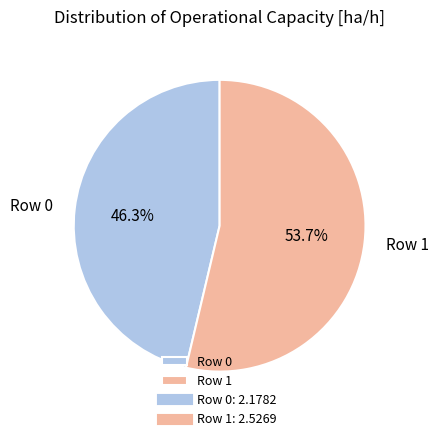

The Row 1 slice represents 54% of the pie. True or false?

True